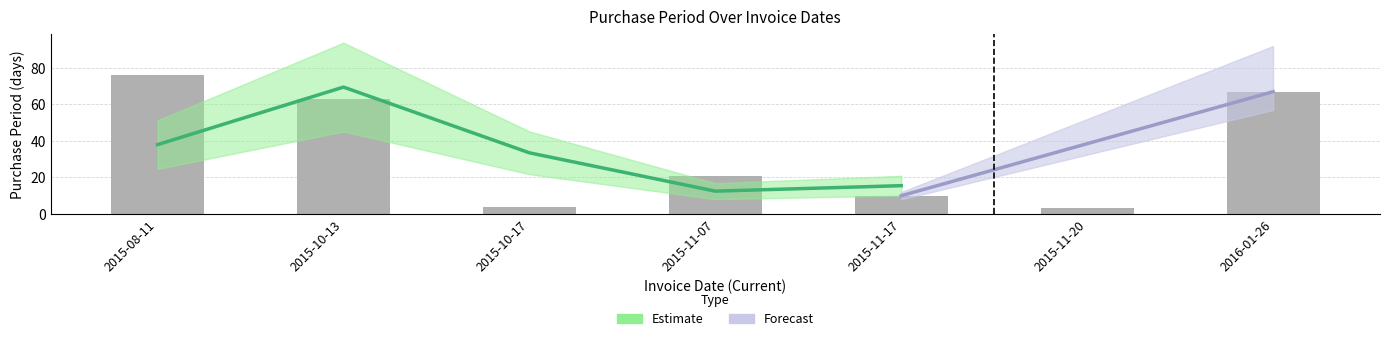

Which has a higher value, 2015-10-13 or 2016-01-26?

2016-01-26